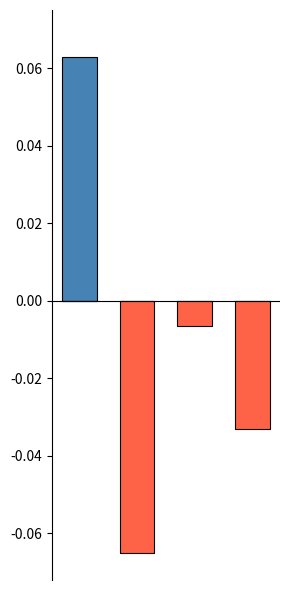

Is it true that negative EPA equals -0.1 at 1?

False